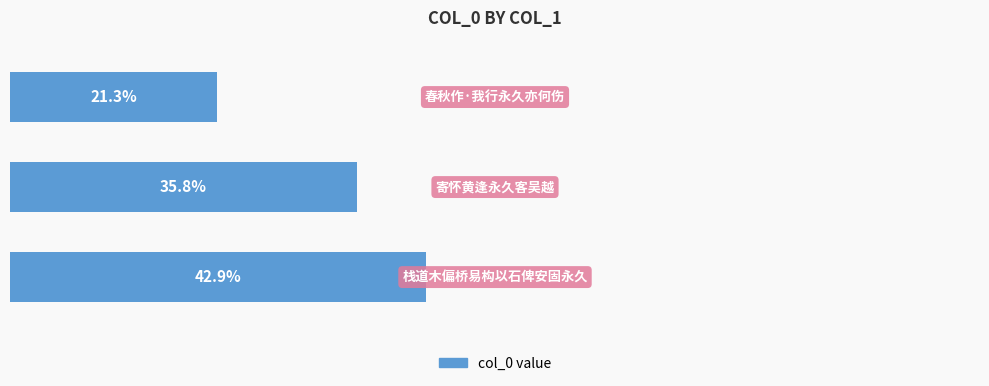

Does the chart contain any negative values?

No